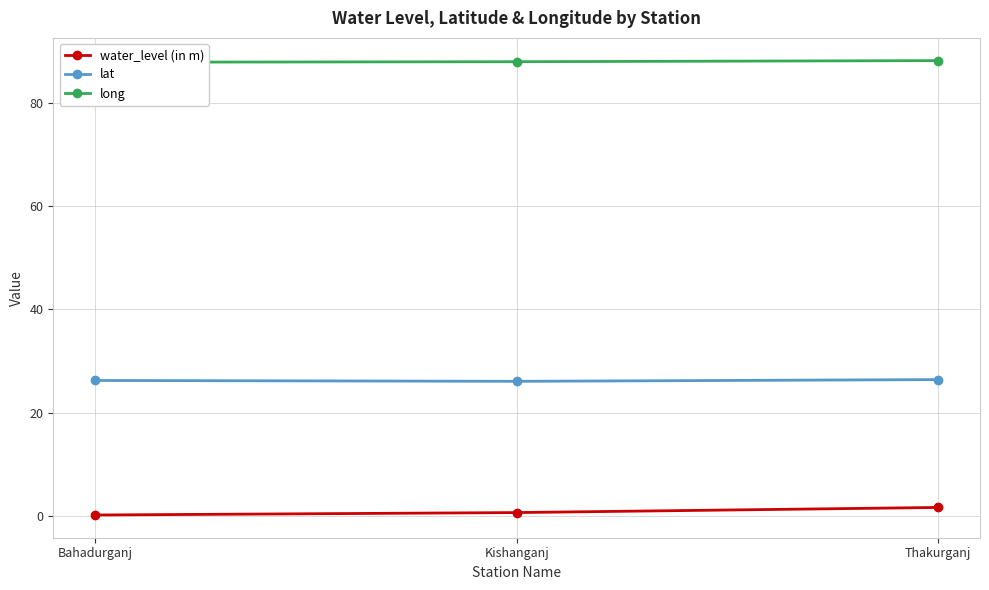

What is the label of the 1st point from the right?

Thakurganj